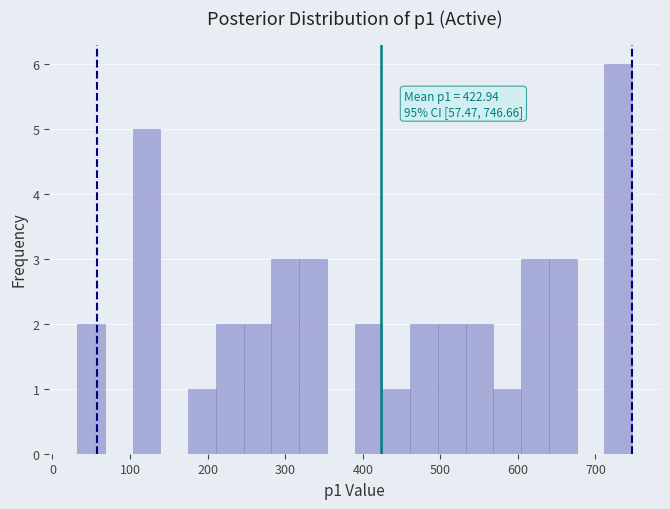

Around what value on the x-axis is the tallest bar? Give the approximate position of its centre, as read against the axis.

730